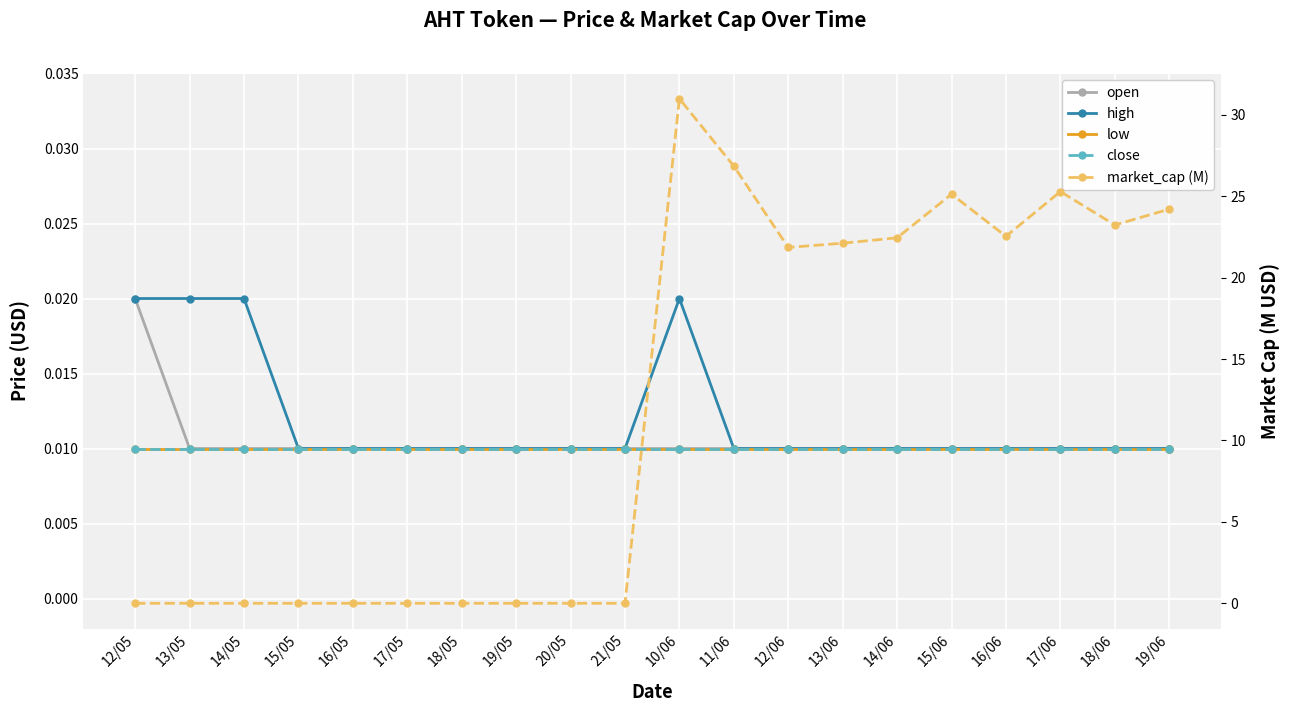

What are all the series names shown in the legend?

open, high, low, close, market_cap (M)